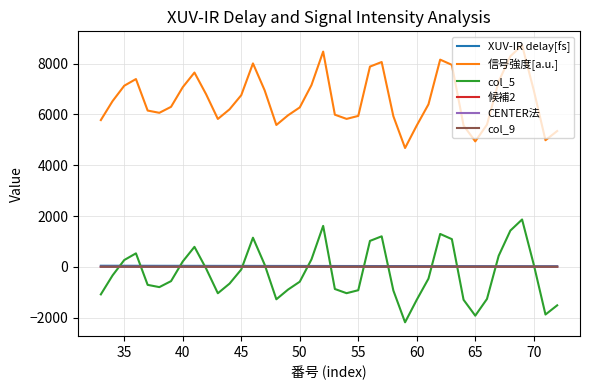

Which series has the largest total across all categories?

信号強度[a.u.]